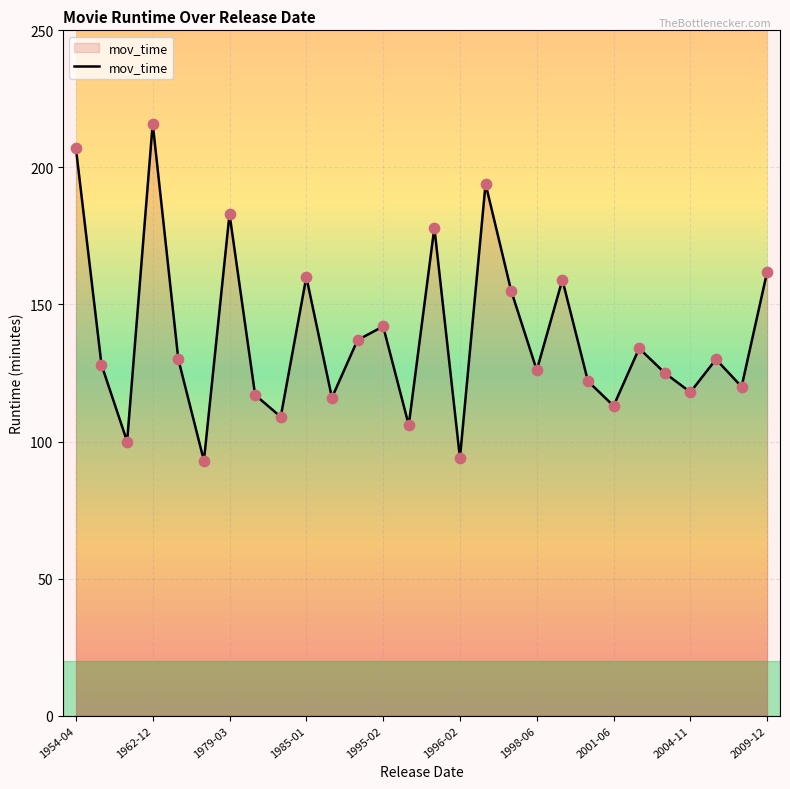

What is the smallest value displayed?

93